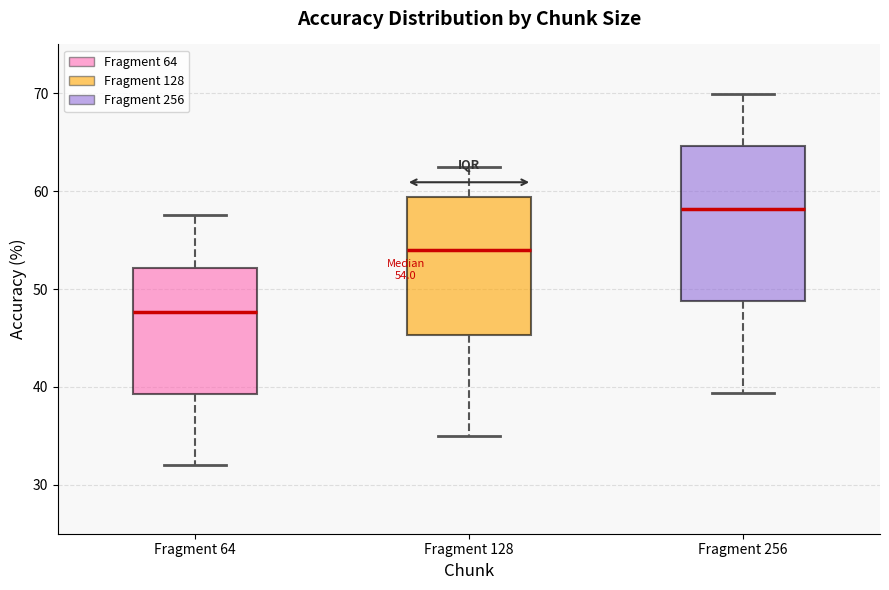

Which box has the lowest median line?

Fragment 64